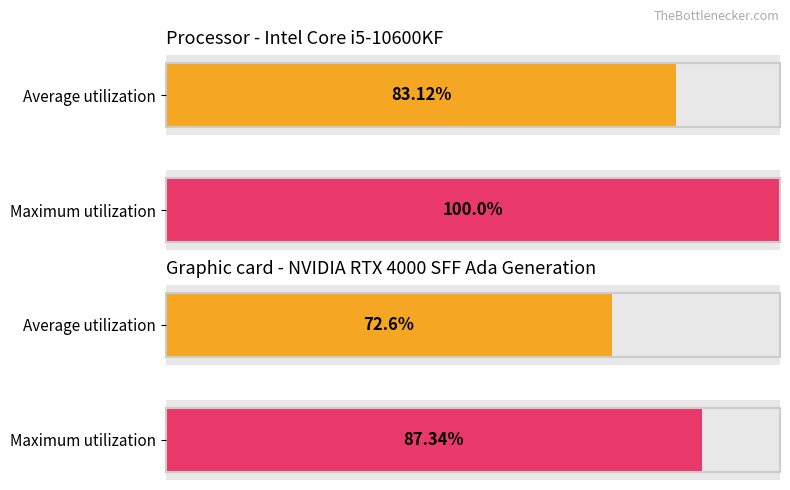

What are all the series names shown in the legend?

Average utilization, Maximum utilization